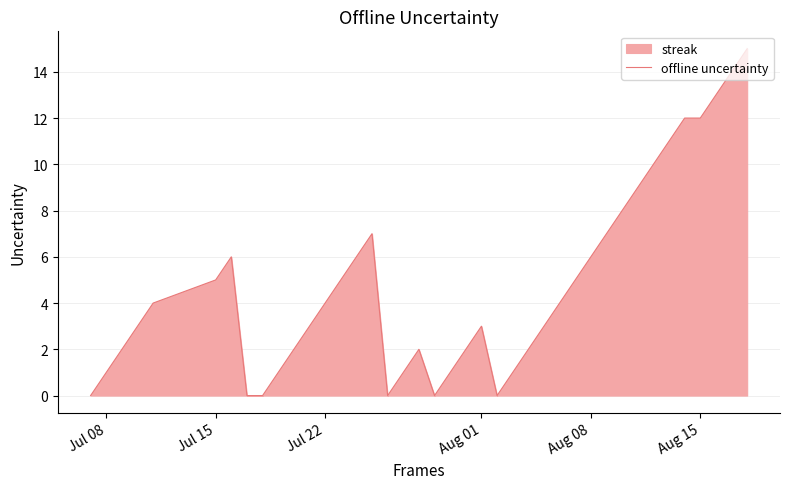

How many interior local valleys (lower than both neighbors) does the data have?

3